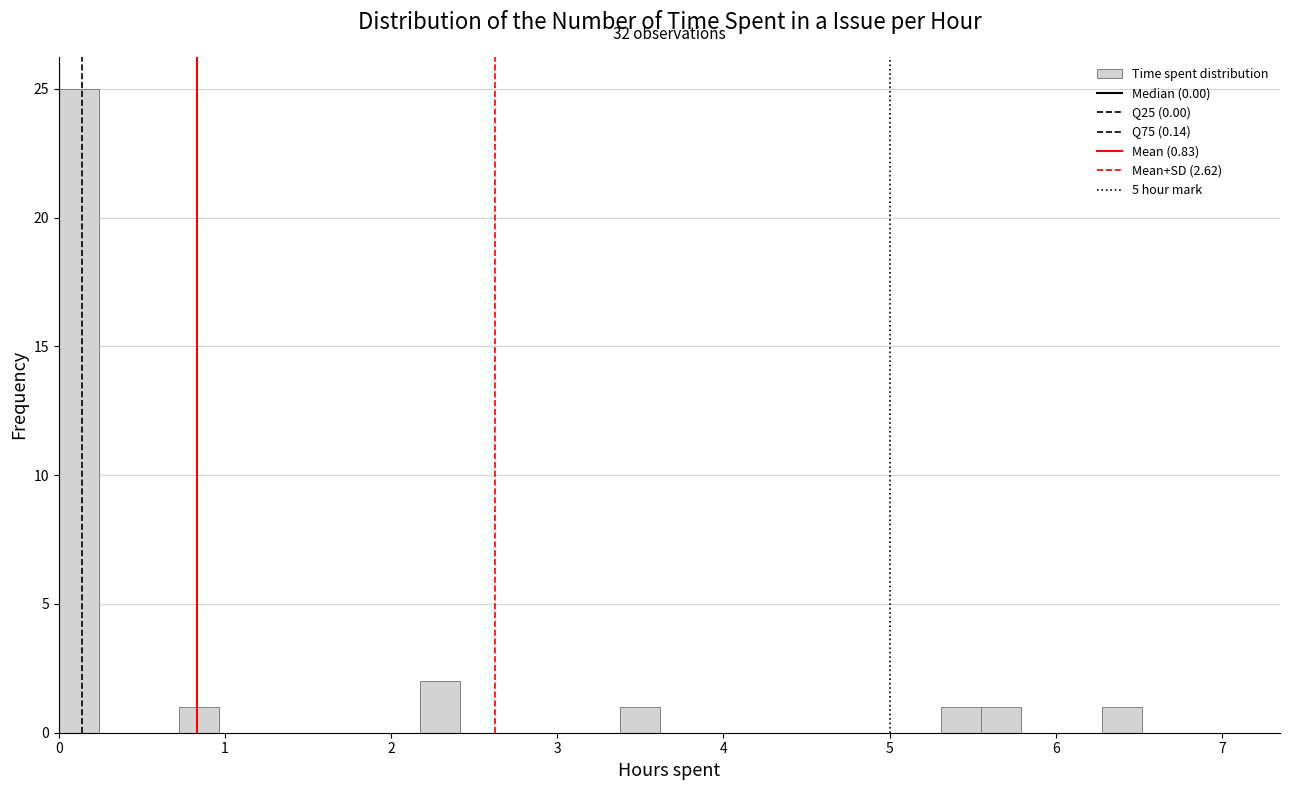

Read against the x-axis, roughly where is the centre of the tallest bar?

0.1